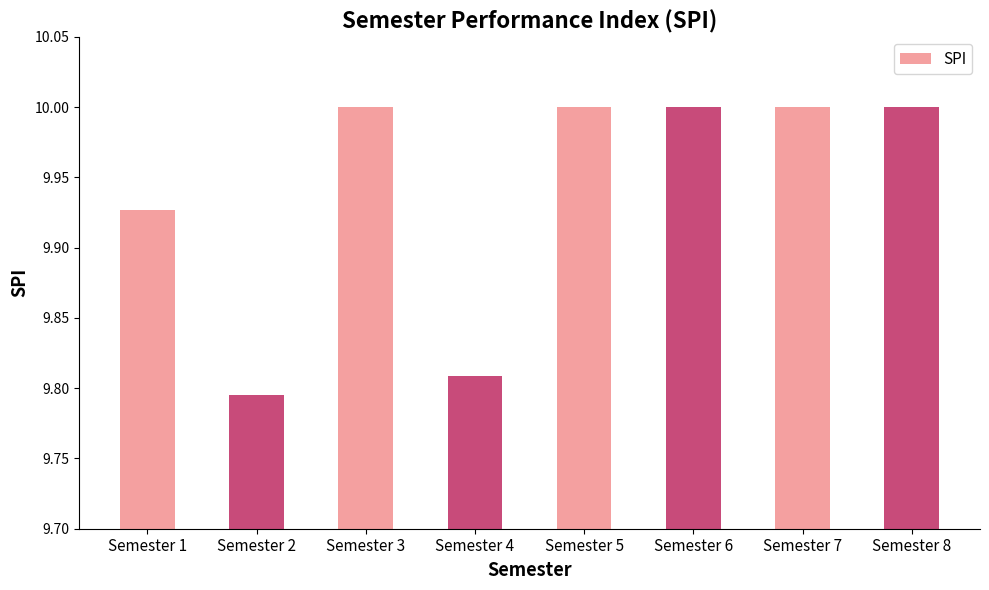

What is the sum of the values at Semester 2 and Semester 7?

19.8